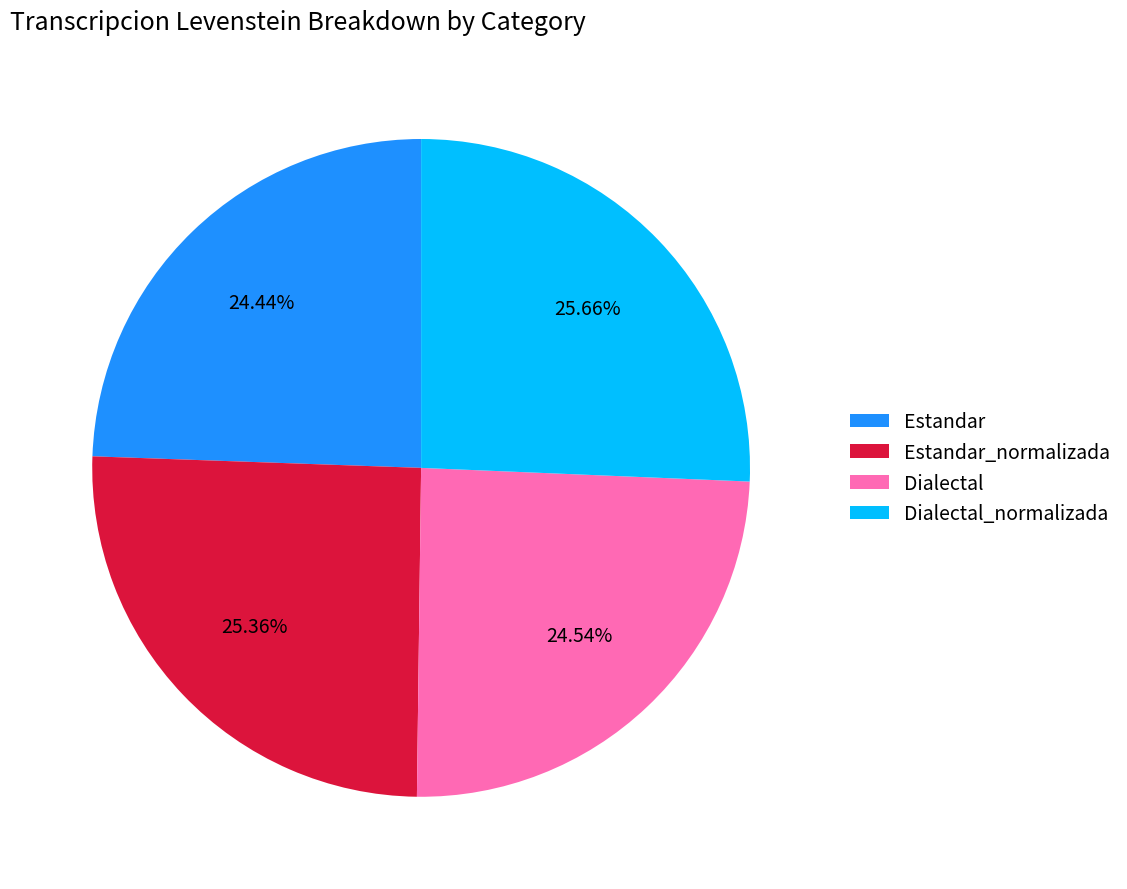

Which has a higher value, Estandar_normalizada or Estandar?

Estandar_normalizada